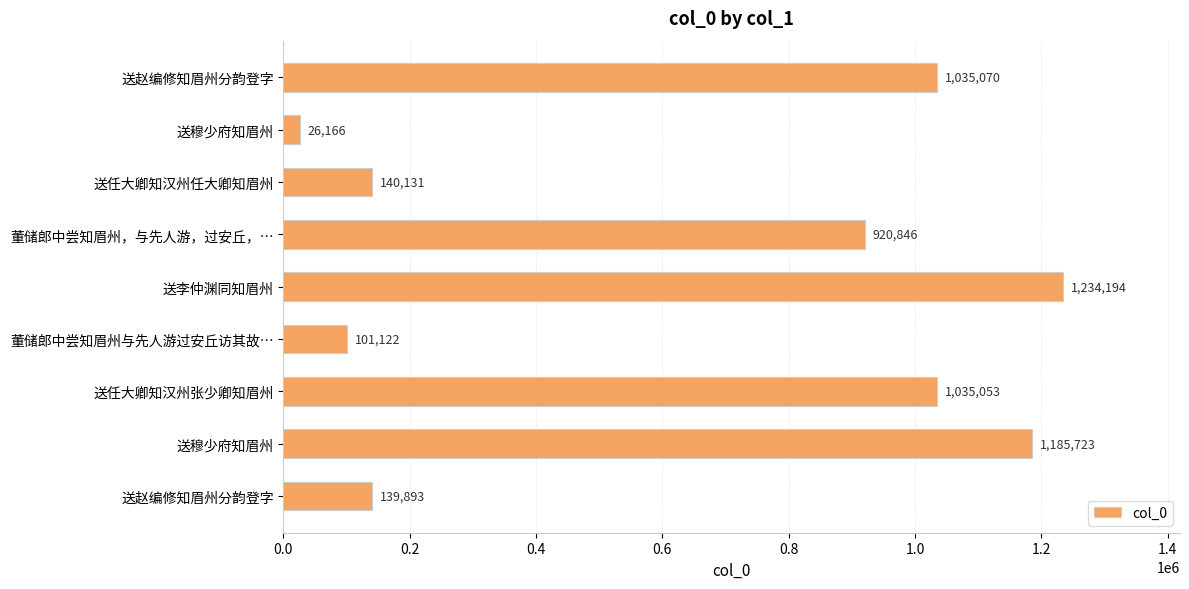

What is the minimum value shown in the chart?

26166